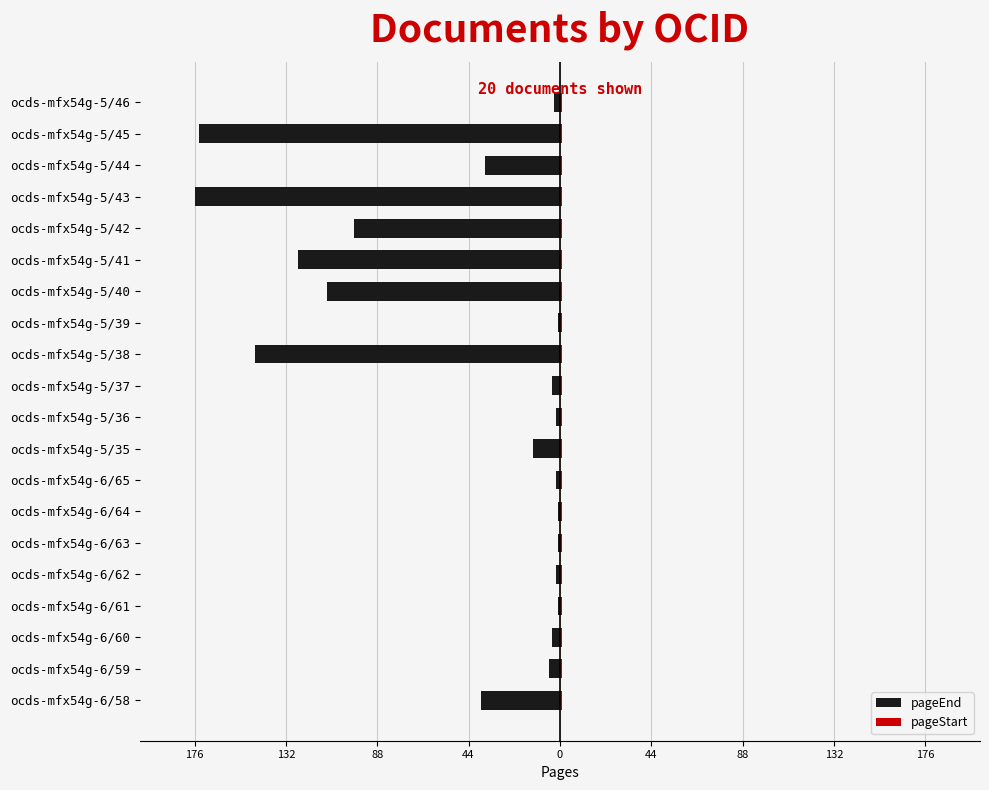

Are the bars horizontal?

Yes